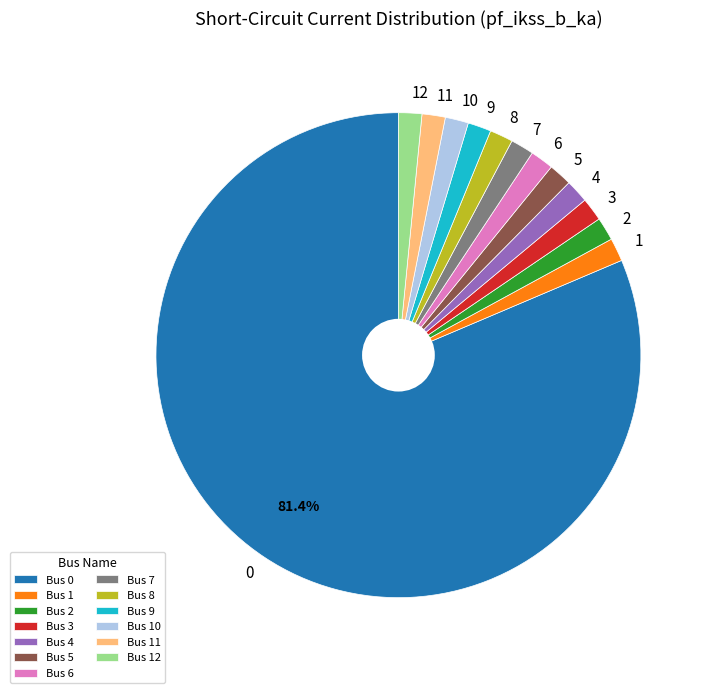

To the nearest percent, what portion does 7 represent?

2%